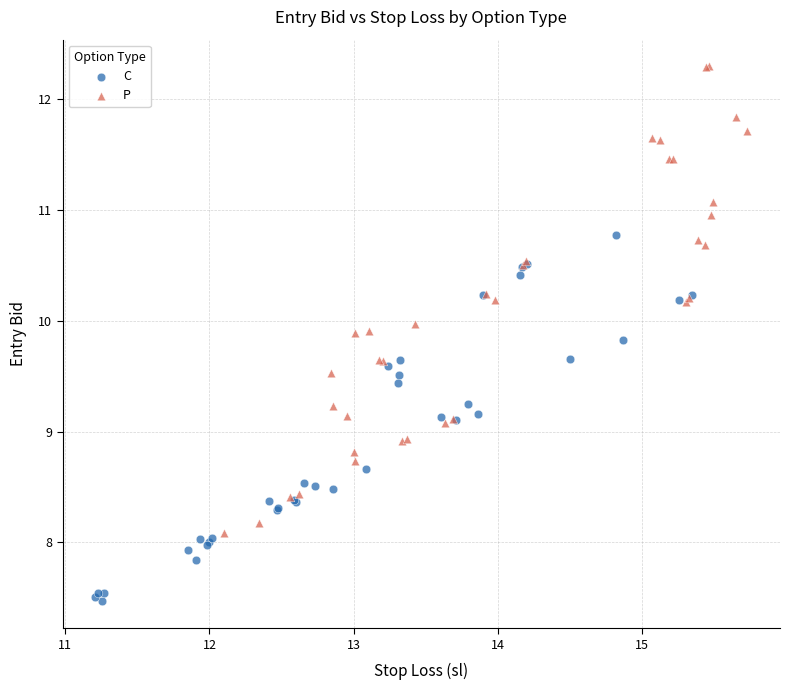

Which series has the largest Y range (max minus min)?

P